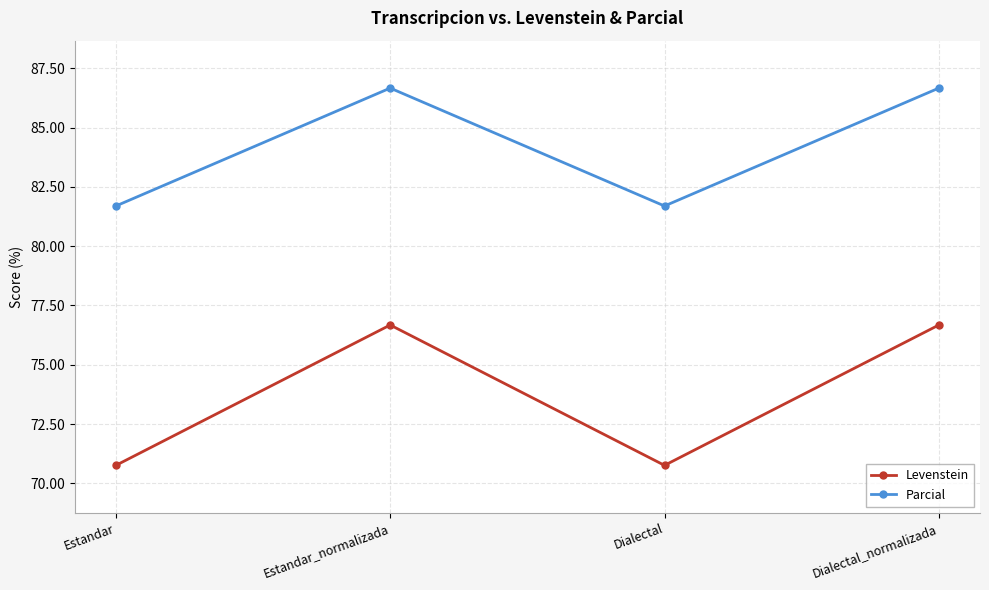

At how many categories does at least one series exceed 72?

4